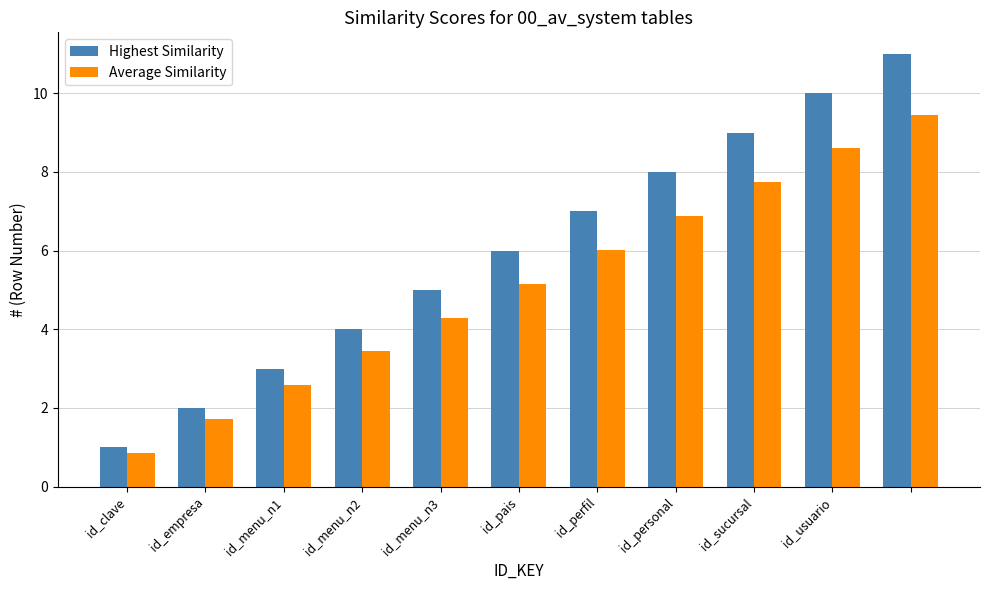

Rank the series by their maximum value, from lowest to highest.

Average Similarity, Highest Similarity